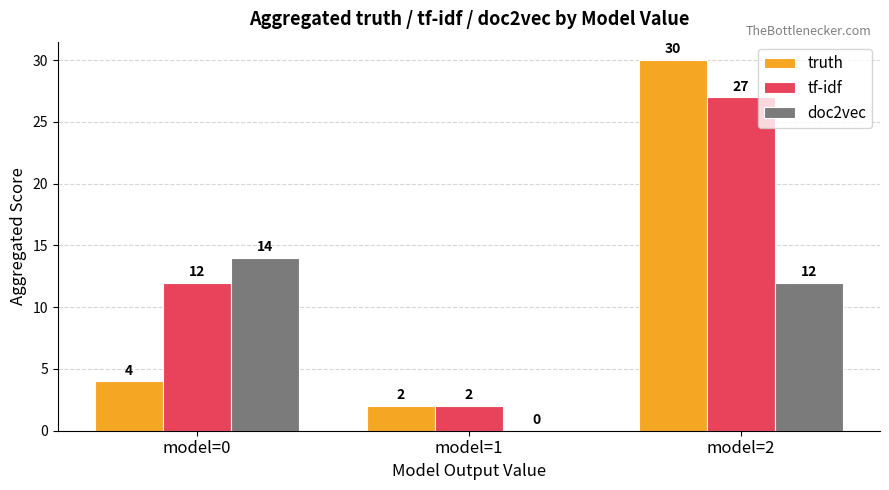

What is the spread (max minus min) of values at model=2?

18